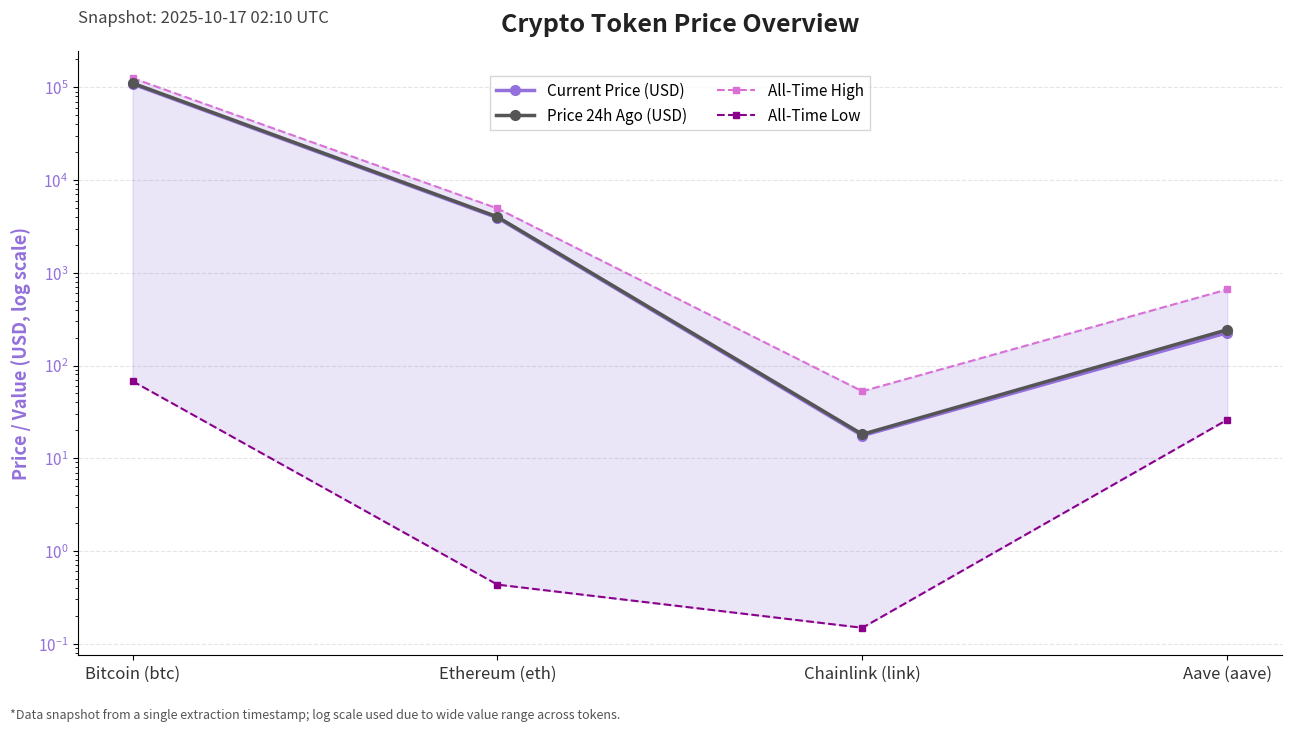

What is the sum of all All-Time Low values?

94.4